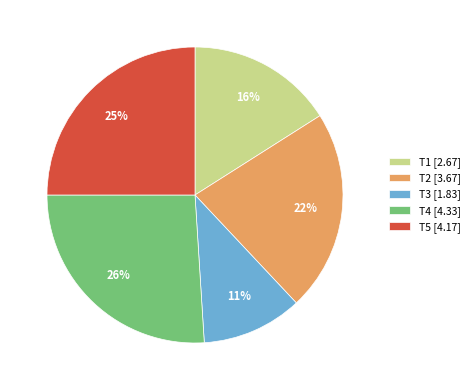

What is the smallest slice in the pie chart?

T3